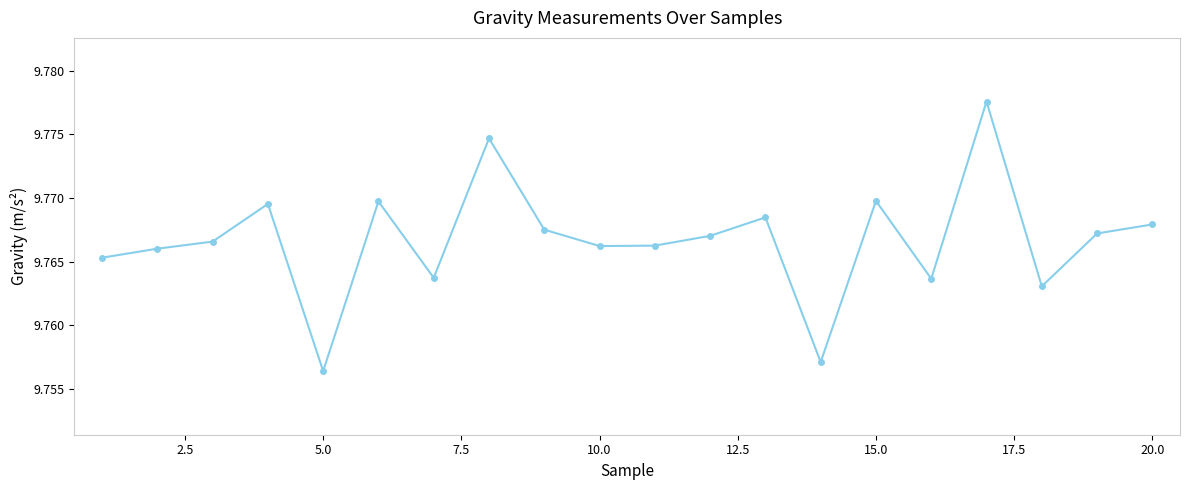

How many values are between 9 and 10?

20